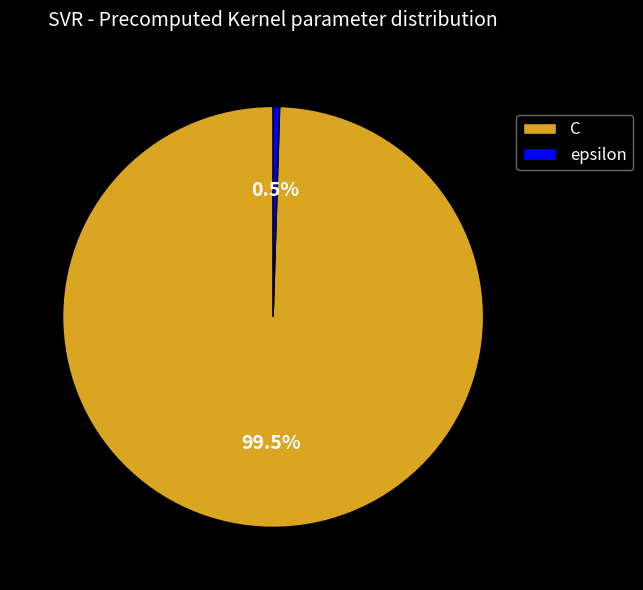

What is the total percentage of C and epsilon?

100.0%